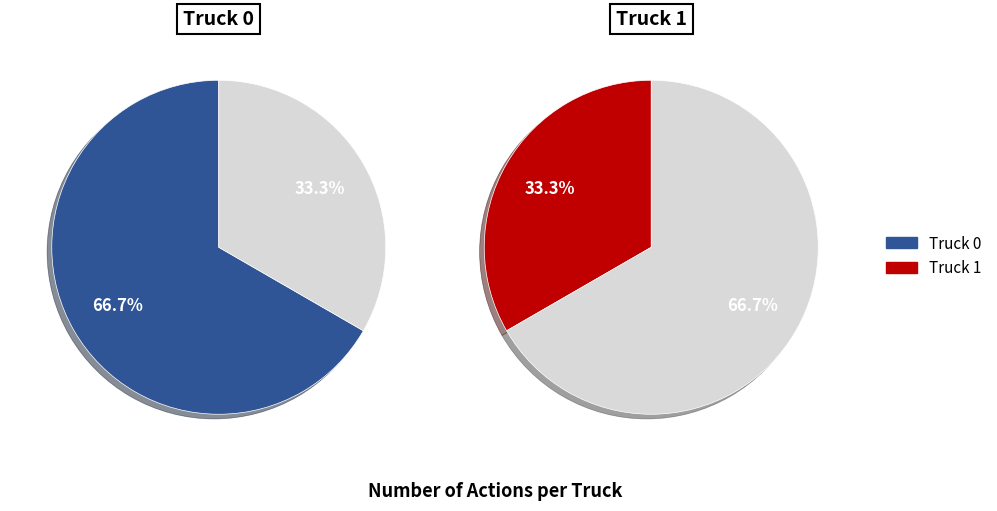

To the nearest percent, what is the combined percentage of Truck 1 and Truck 0?

100%